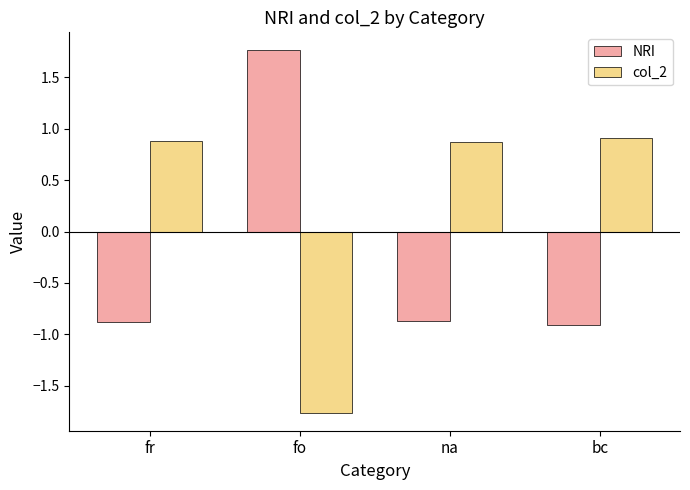

What is the label of the 1st bar from the right?

bc